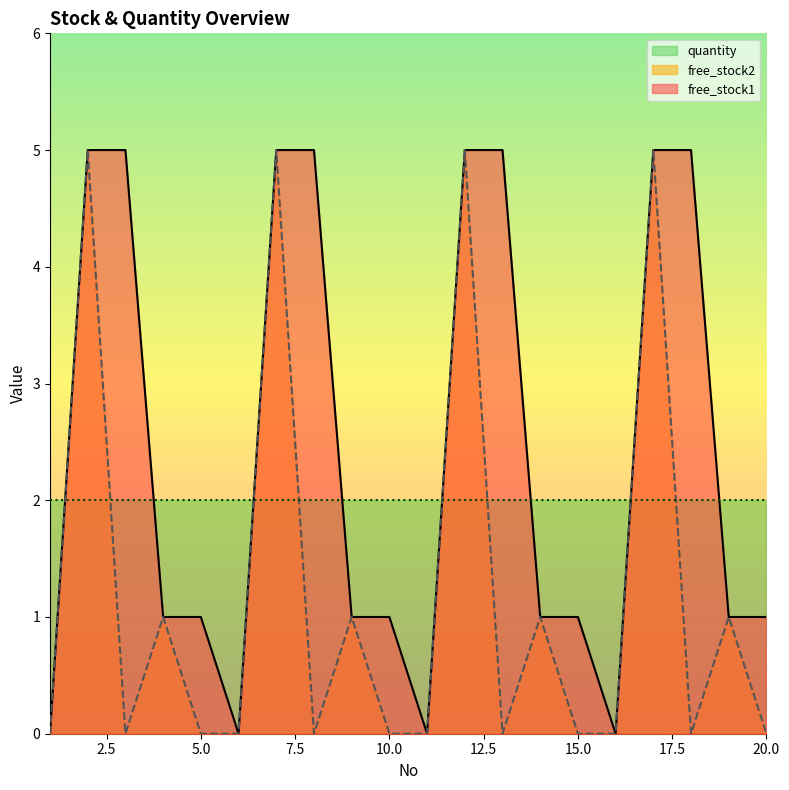

Where is the first local minimum for free_stock2?

3